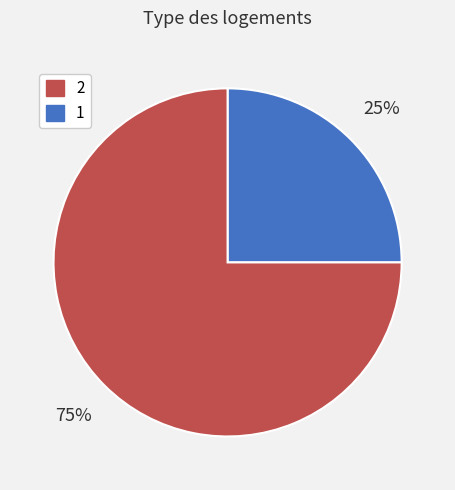

Is there a majority slice in this chart?

Yes